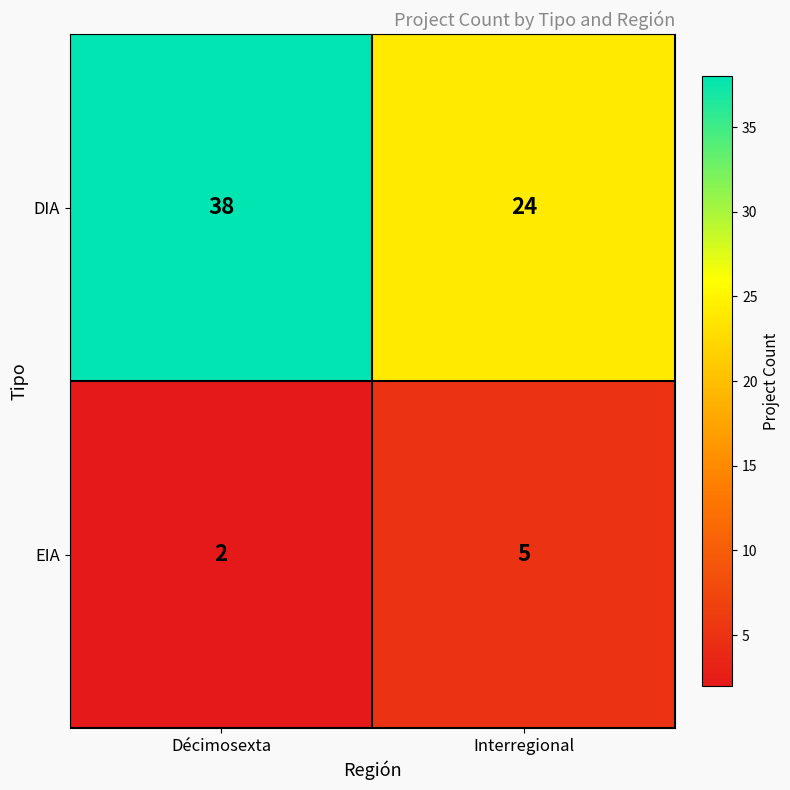

What value does the DIA series have at Décimosexta, to the nearest 10?

40